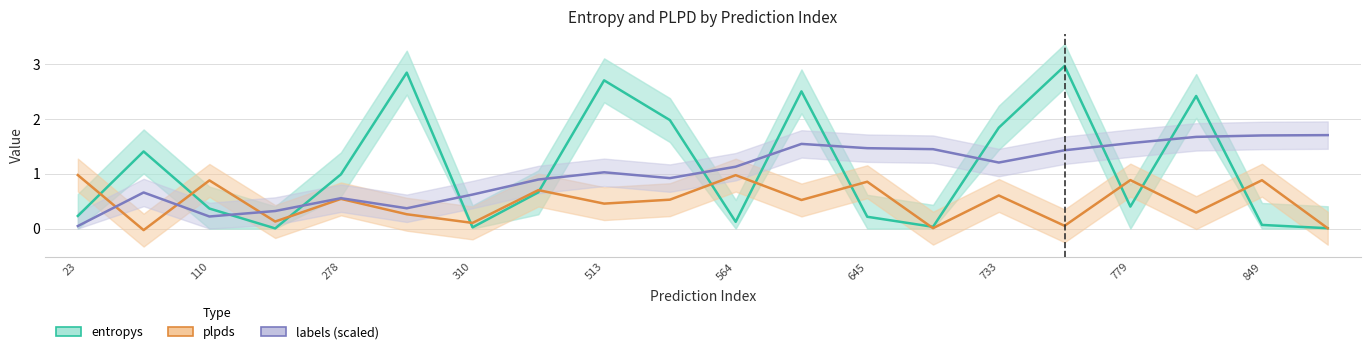

What are all the series names shown in the legend?

entropys, plpds, labels (scaled)